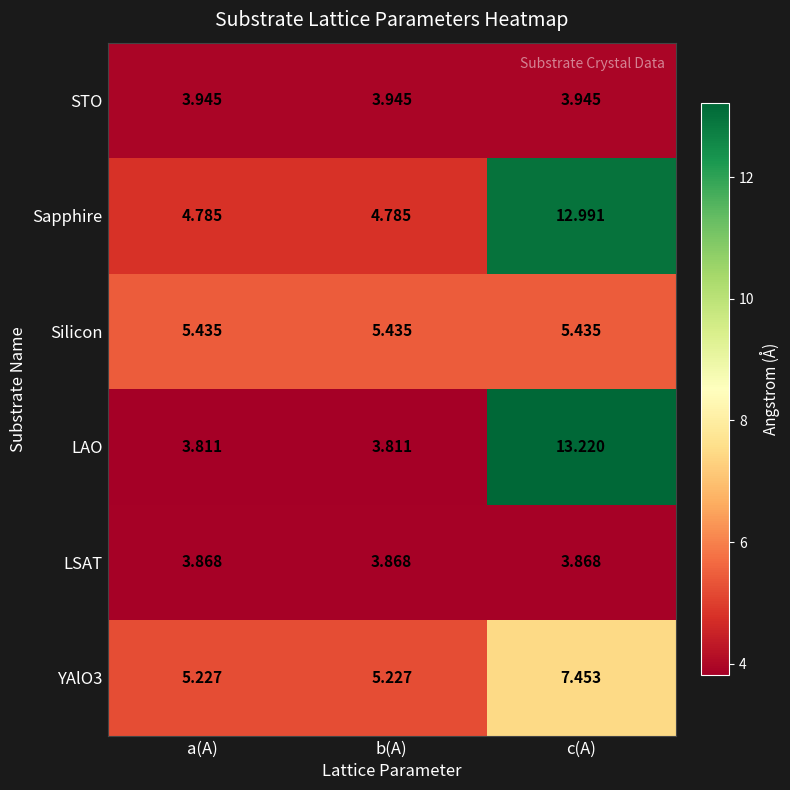

What is the minimum value shown in the chart?

3.8